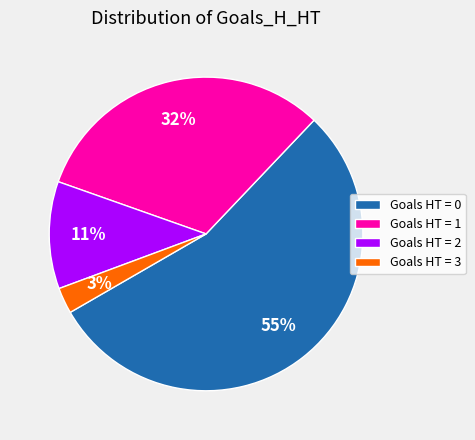

To the nearest percent, what percentage of the pie is Goals HT = 1?

32%